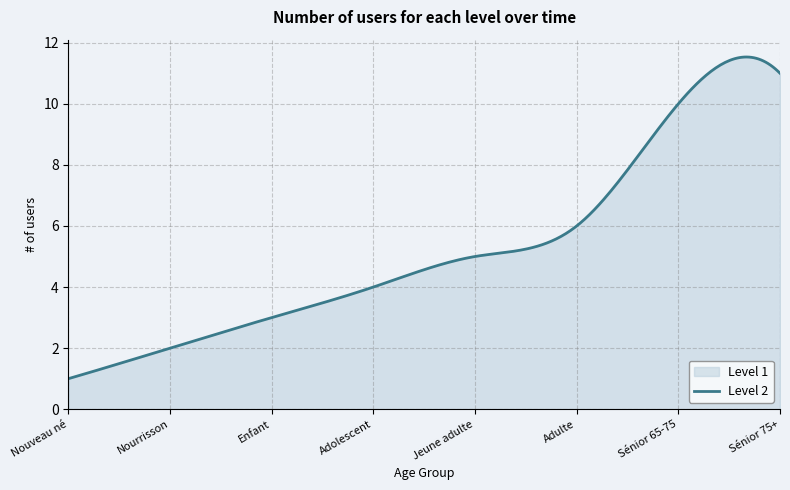

What is the label of the 3rd point from the right?

Adulte